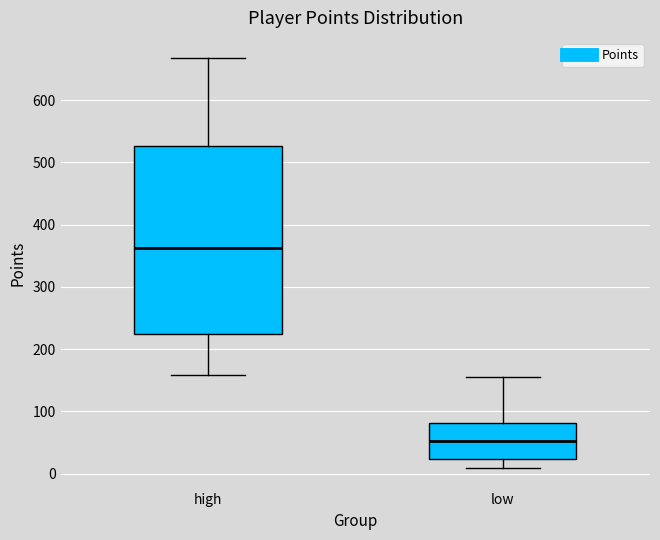

Which box has the lowest median line?

low